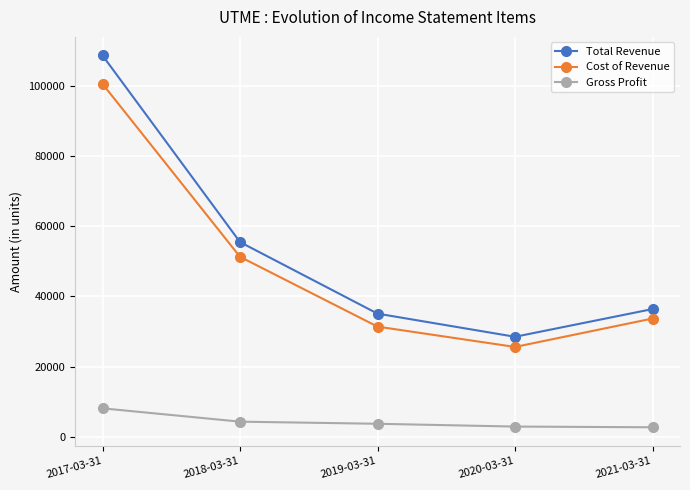

List the series in order of their peak value, lowest first.

Gross Profit, Cost of Revenue, Total Revenue